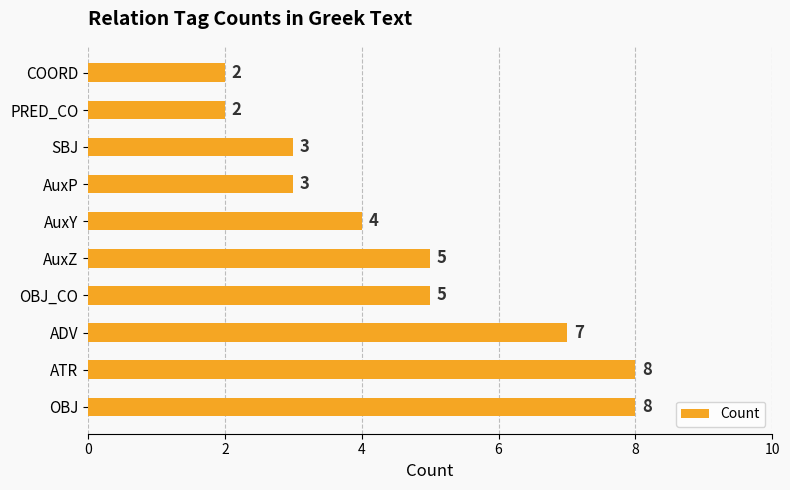

What is the minimum value shown in the chart?

2